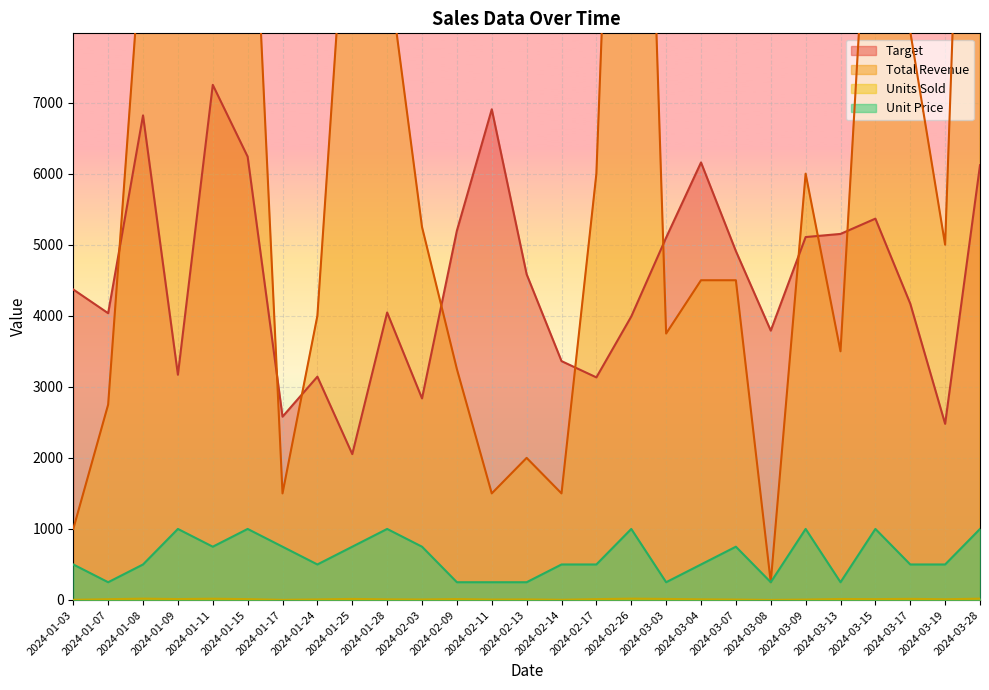

At how many categories does at least one series exceed 6752?

11